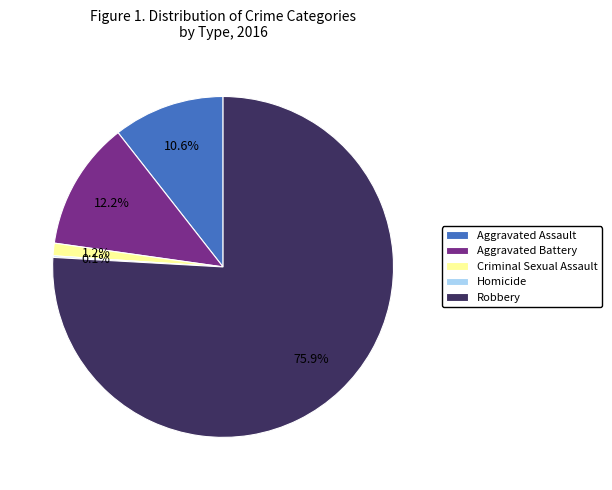

Which category has the biggest portion of the pie?

Robbery